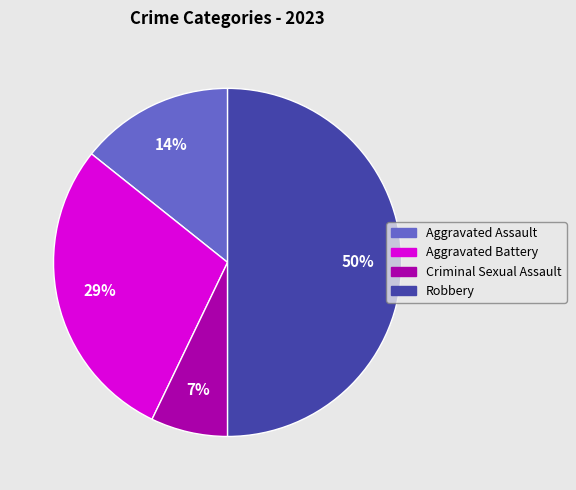

Which slice is the largest?

Robbery